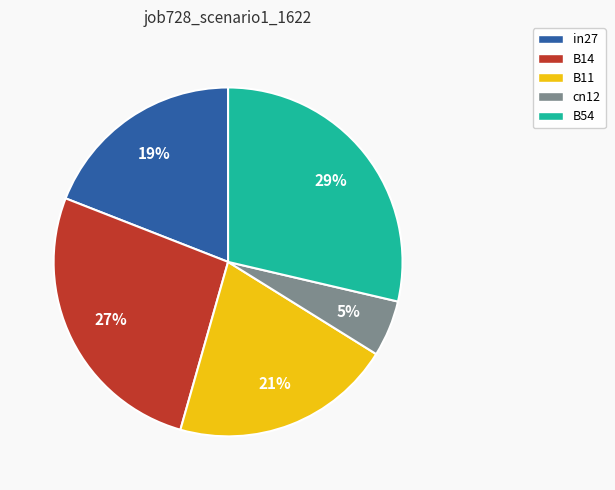

Is there any slice that represents more than half of the pie?

No